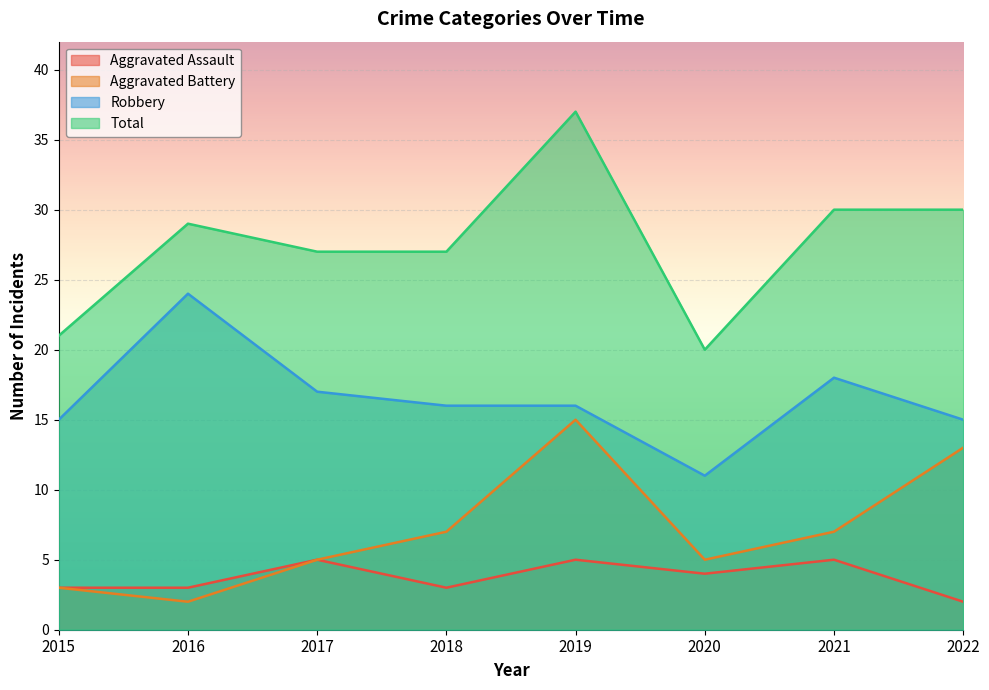

What is the value of the Robbery point at the 8th from the left?

15